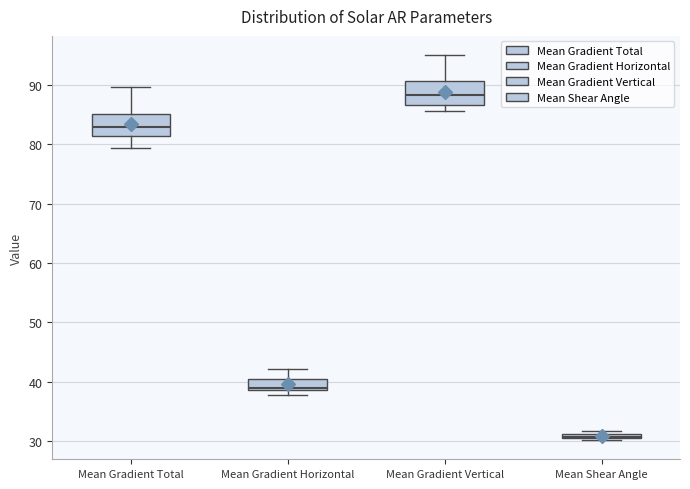

Where is the lower edge of the box for Mean Shear Angle on the y-axis? The values are not printed on the chart, so give them approximately, as read against the axis.

30